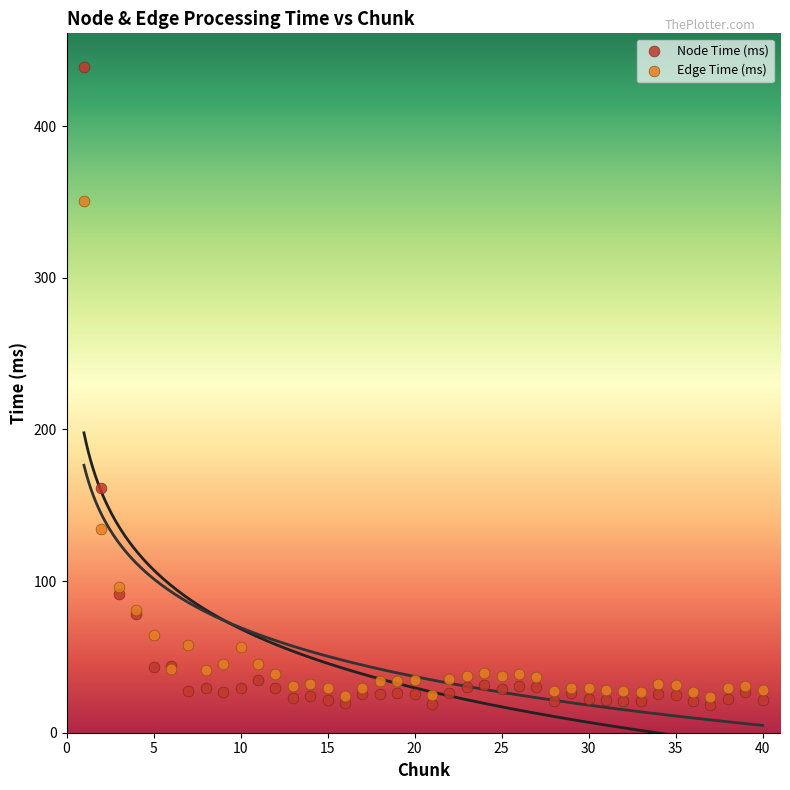

Which series reaches the maximum Y coordinate?

Node Time (ms)